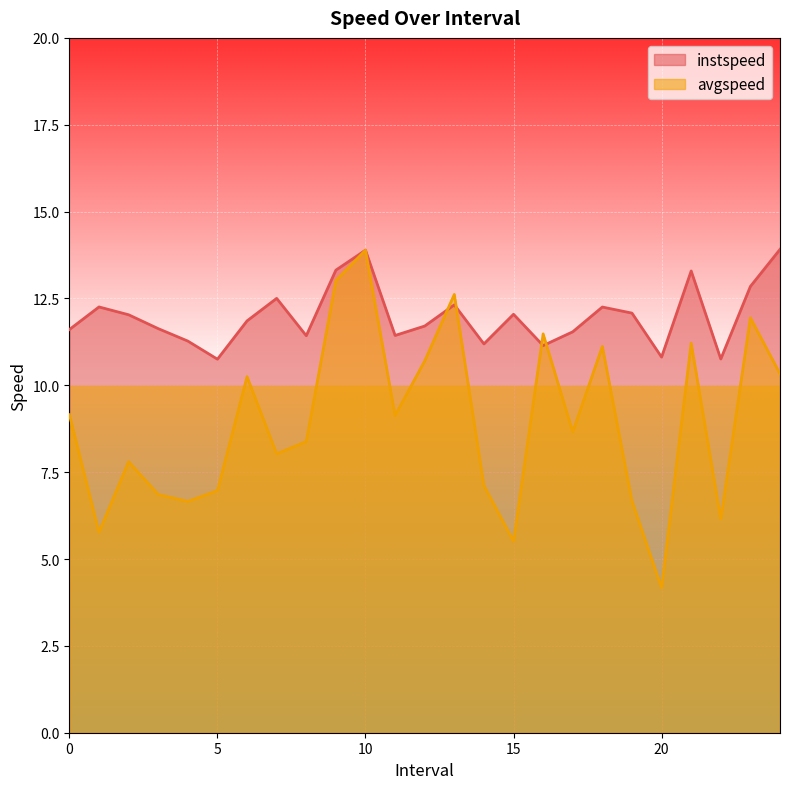

How many intersections are there between avgspeed and instspeed?

4